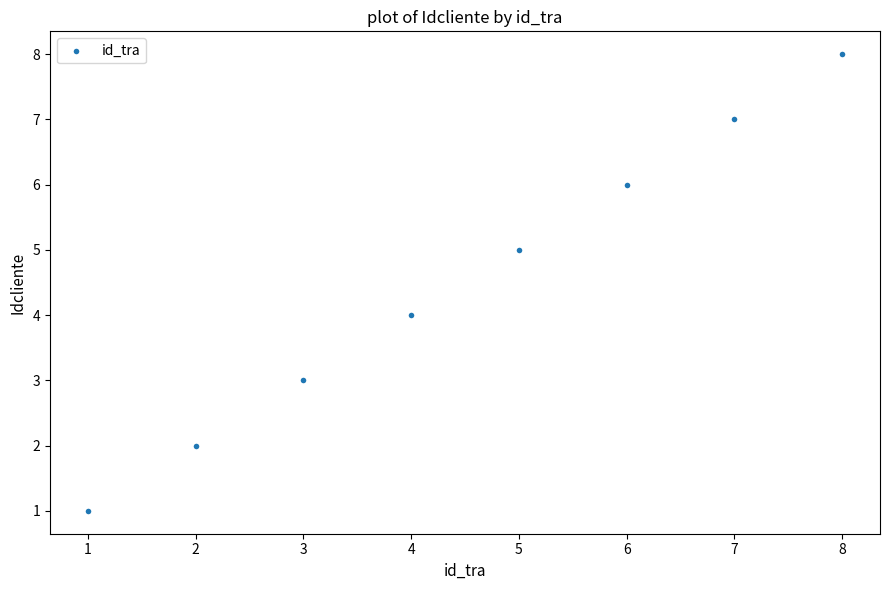

What is the range of X values (max minus min)?

7